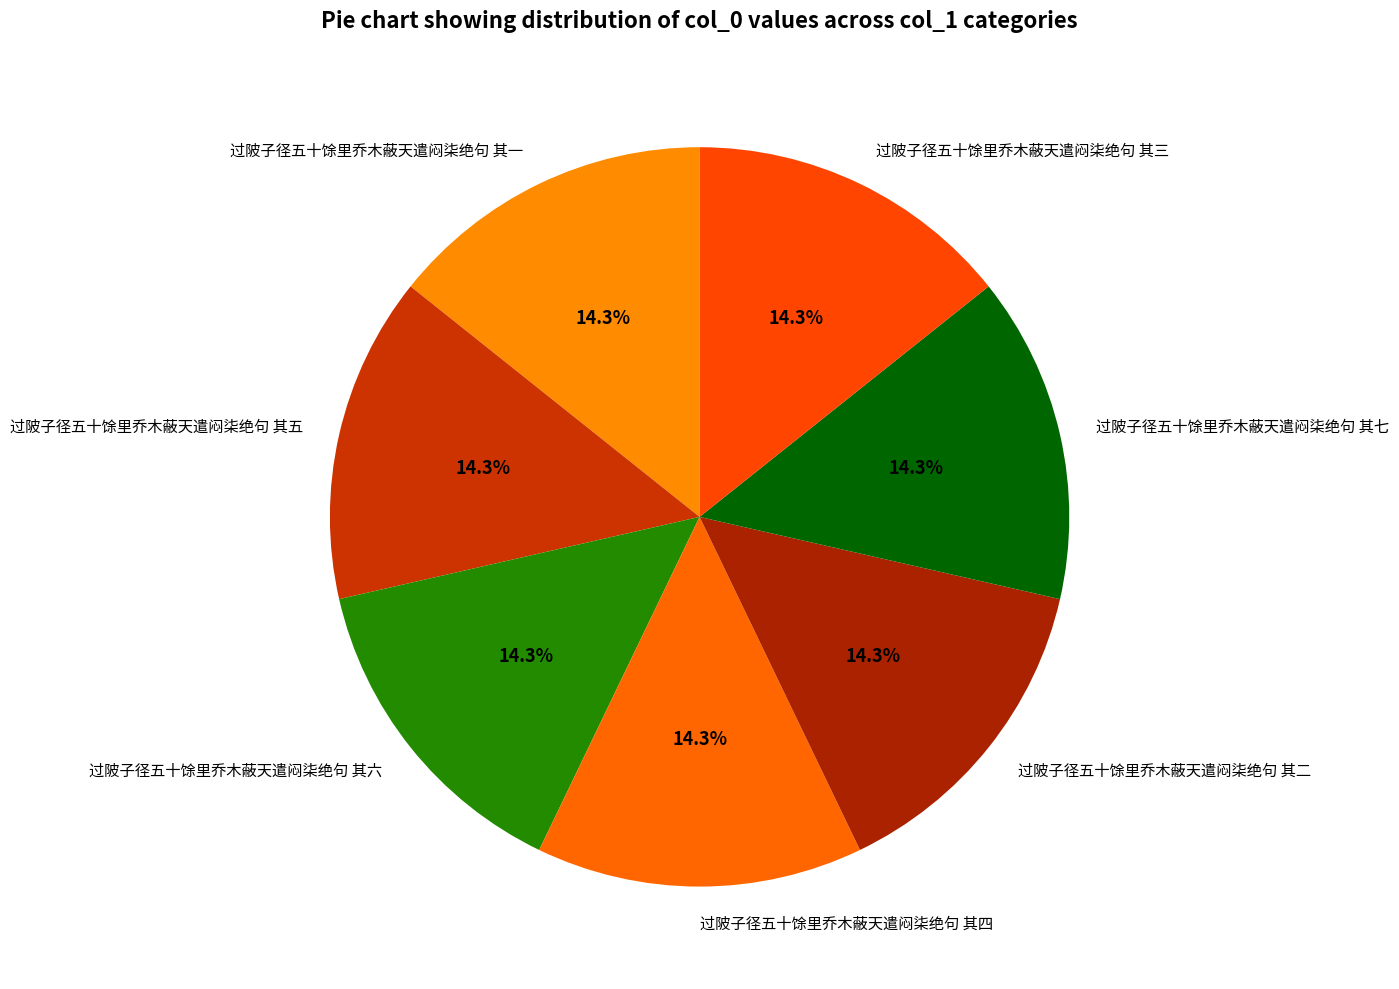

True or false: 过陂子径五十馀里乔木蔽天遣闷柒绝句 其六 accounts for 1% of the total.

False